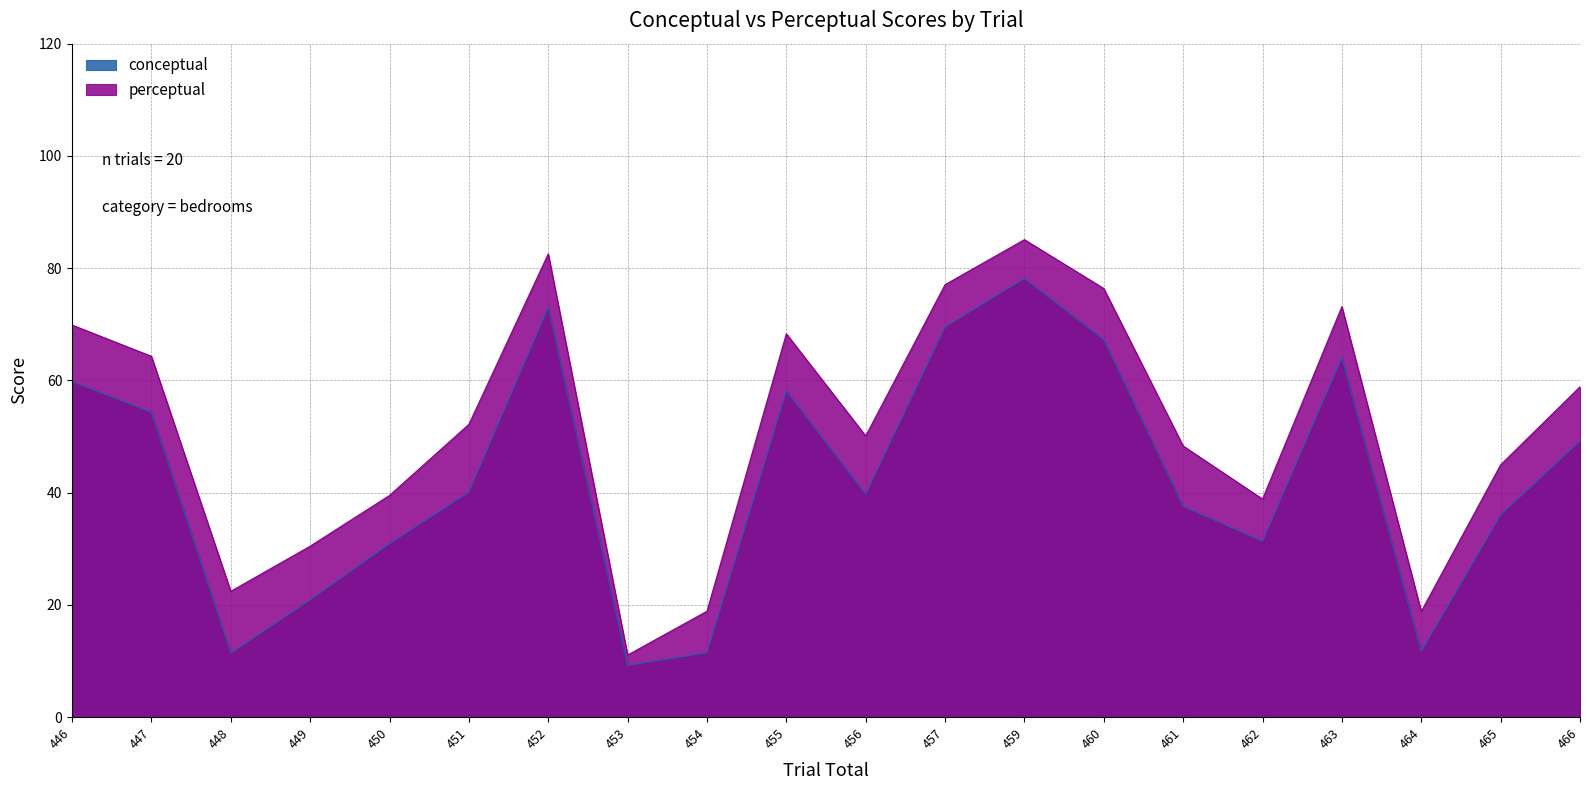

What is the value of the conceptual point at the 14th from the left?

67.3